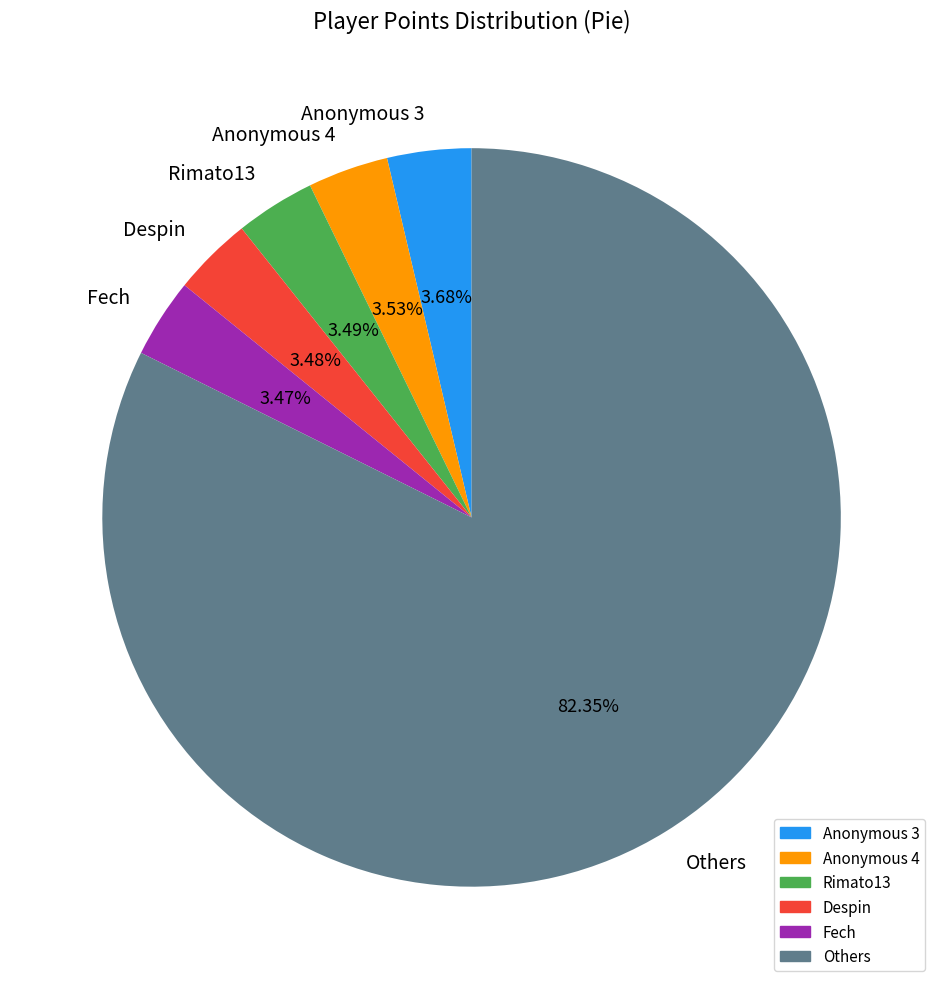

What is the largest slice in the pie chart?

Others